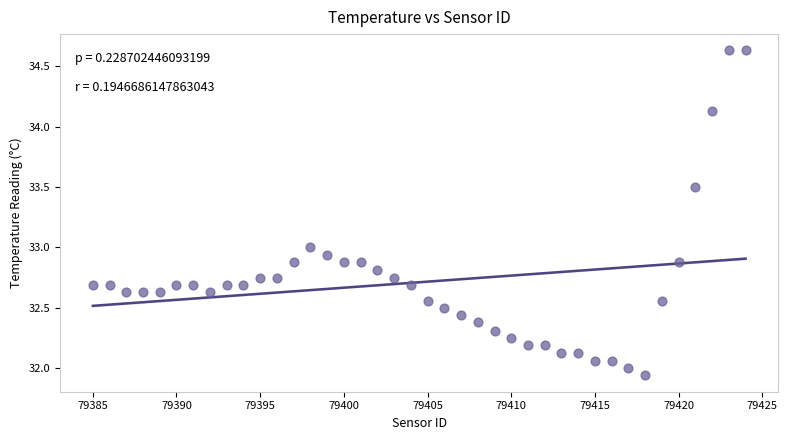

What is the range of X values (max minus min)?

39.0